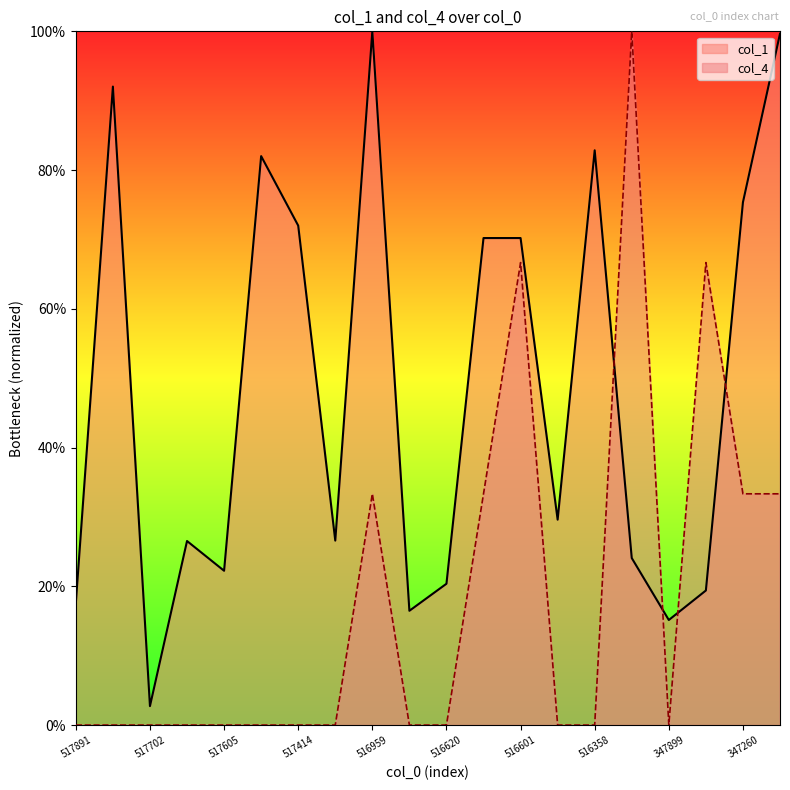

At 3479009738, list the series in order from smallest to largest.

col_1, col_4